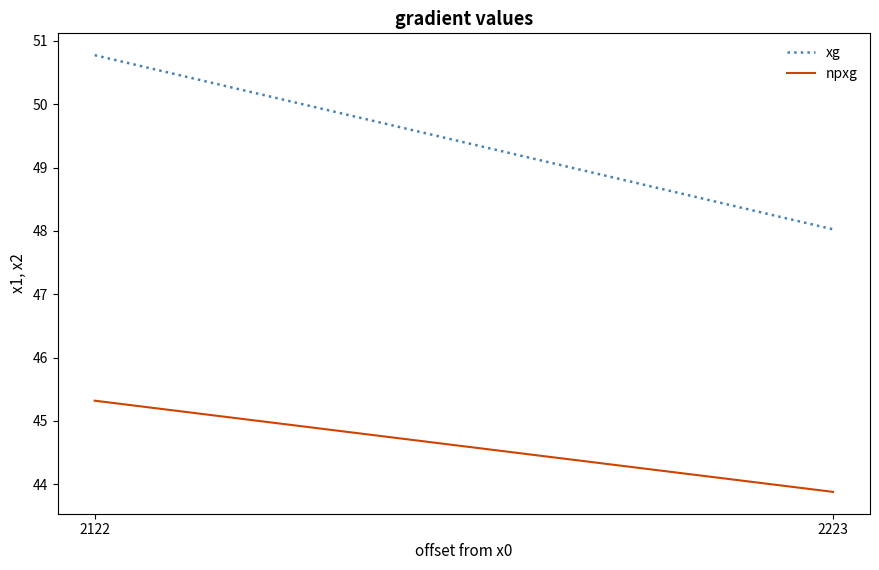

Reading left to right, transcribe all the data shown in this chart.

xg: 50.8	48.0
npxg: 45.3	43.9